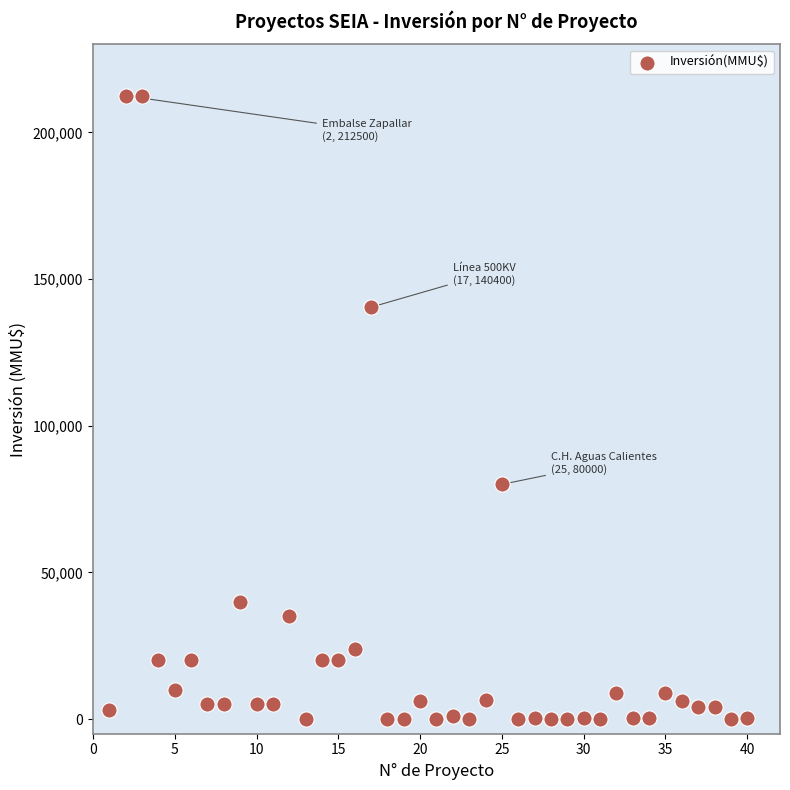

What is the range of X values (max minus min)?

39